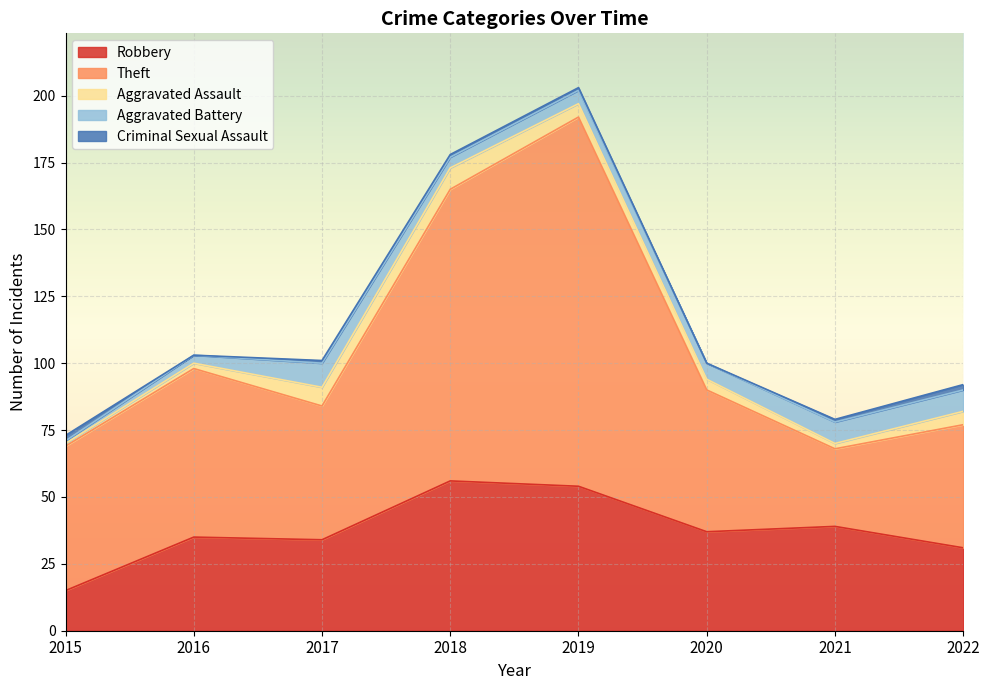

Which series has the widest spread of values?

Theft